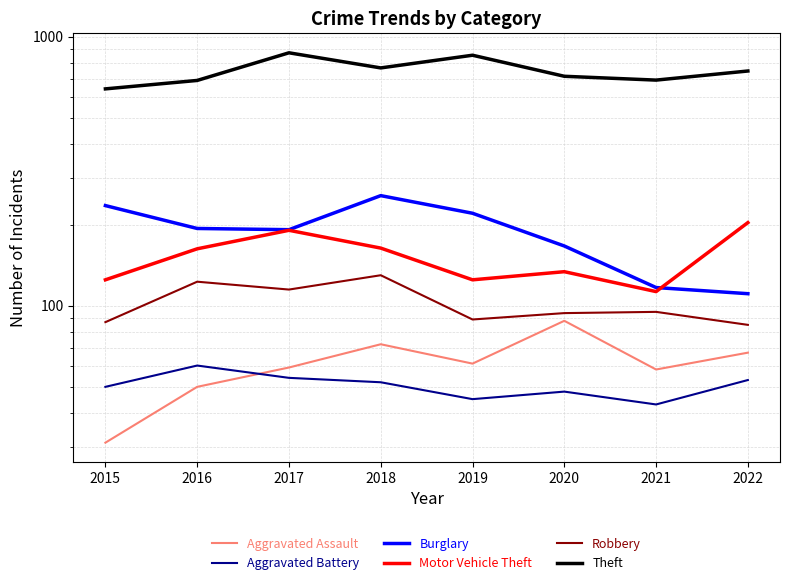

What is the value of the Aggravated Assault point at the 5th from the left?

61